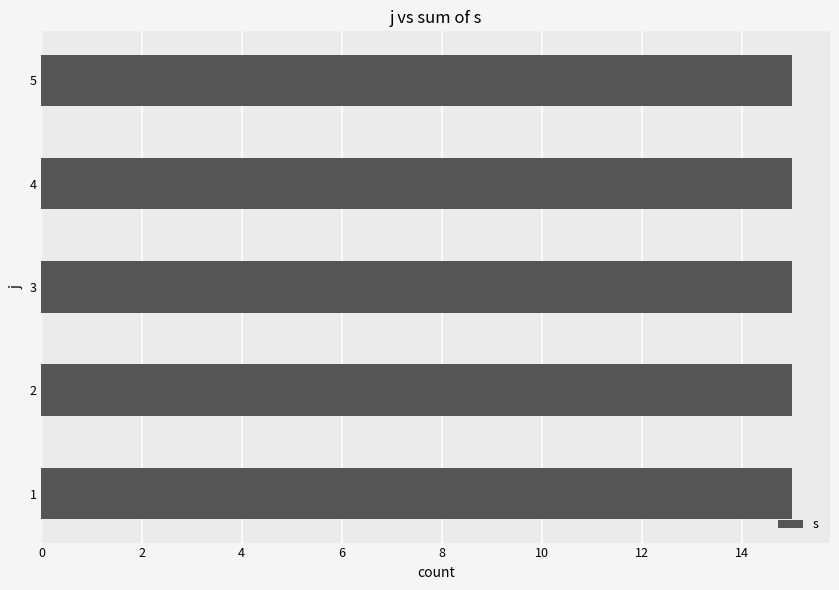

Reading left to right, list all the values displayed in this chart.

j=1,s=1=1	j=1,s=2=2	j=1,s=3=3	j=1,s=4=4	j=1,s=5=5	j=2,s=1=1	j=2,s=2=2	j=2,s=3=3	j=2,s=4=4	j=2,s=5=5	j=3,s=1=1	j=3,s=2=2	j=3,s=3=3	j=3,s=4=4	j=3,s=5=5	j=4,s=1=1	j=4,s=2=2	j=4,s=3=3	j=4,s=4=4	j=4,s=5=5	j=5,s=1=1	j=5,s=2=2	j=5,s=3=3	j=5,s=4=4	j=5,s=5=5